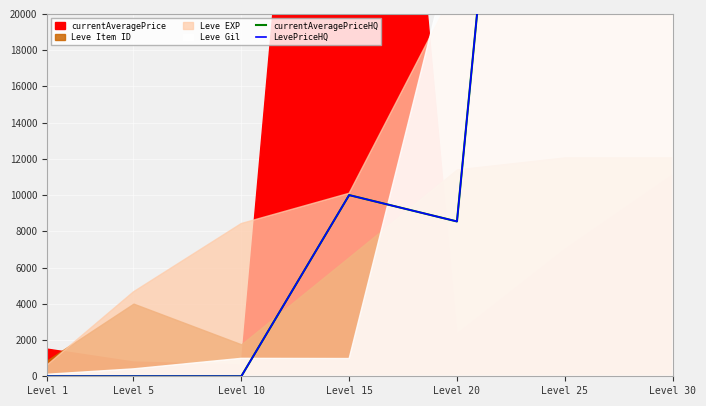

The LevePriceHQ series shows 0 at Level 1. True or false?

True